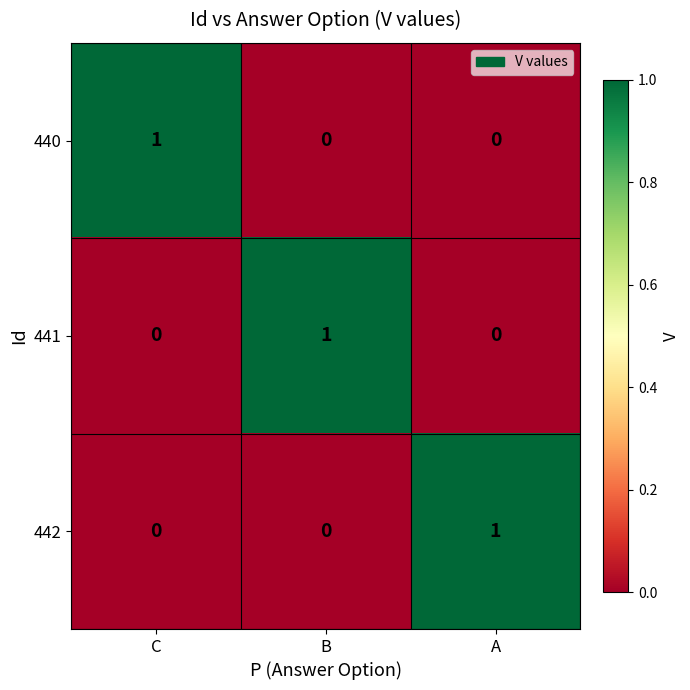

How many distinct data groups are displayed?

3